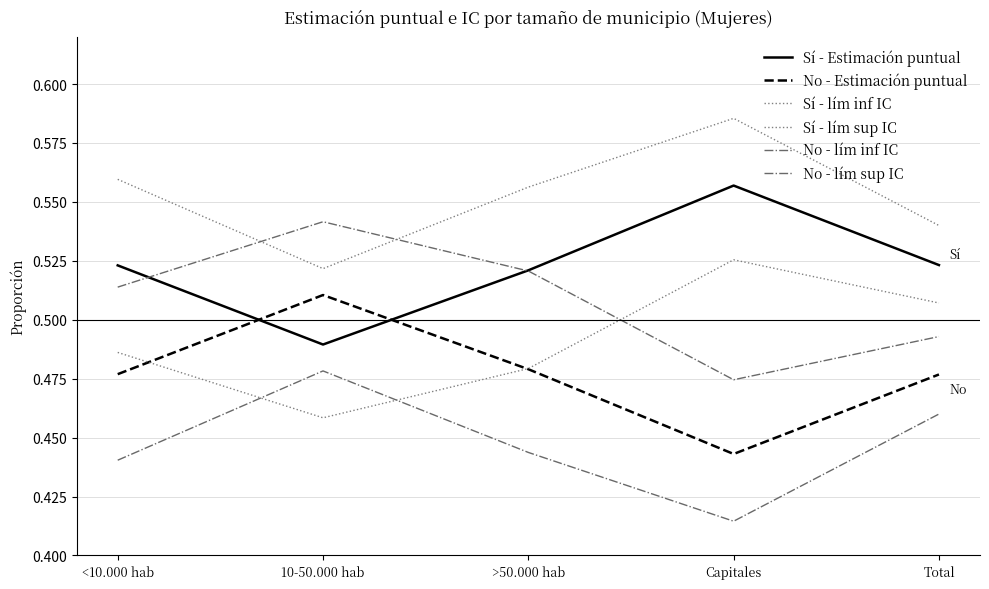

Does the chart display data point markers on the line(s)?

No